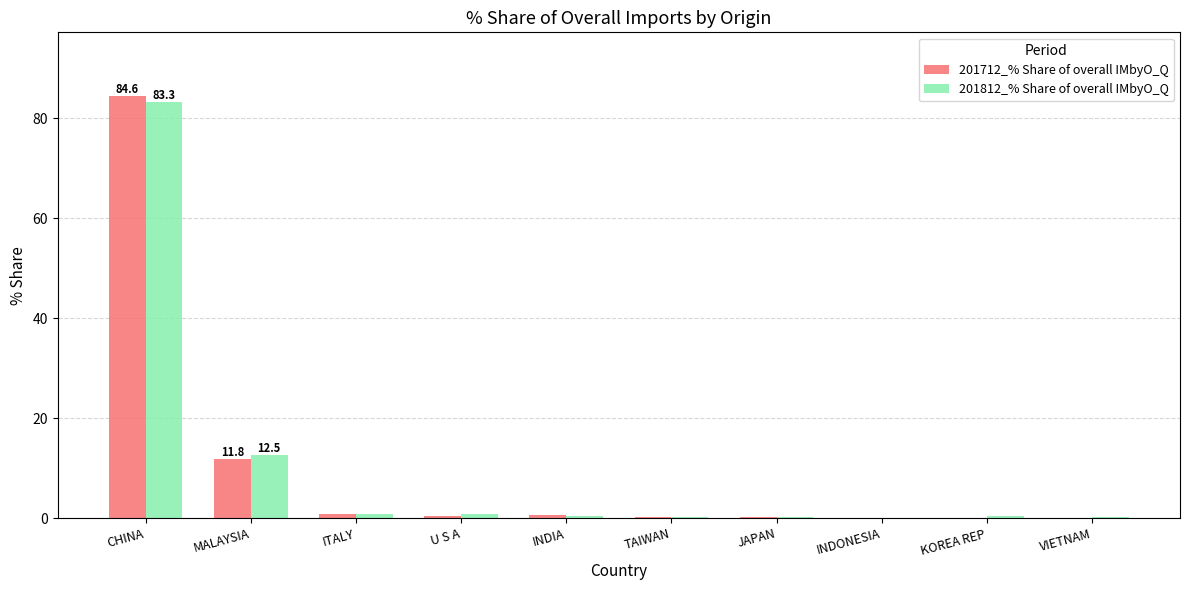

What is the greatest value displayed?

84.6